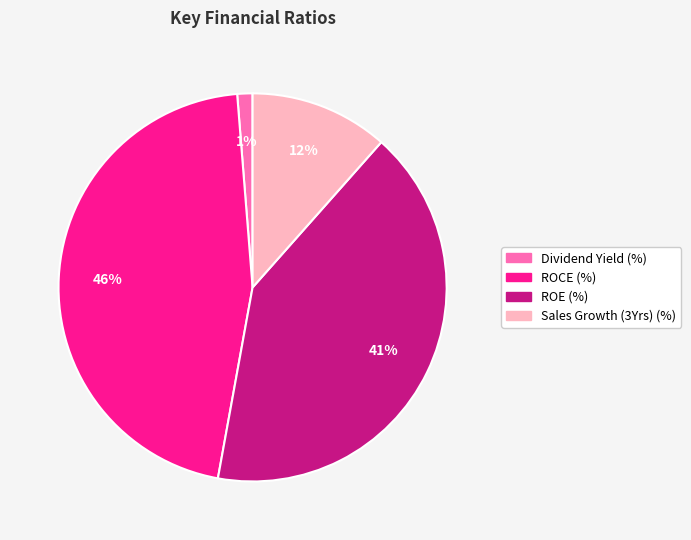

What percentage is the Sales Growth (3Yrs) (%) slice, to the nearest percent?

12%